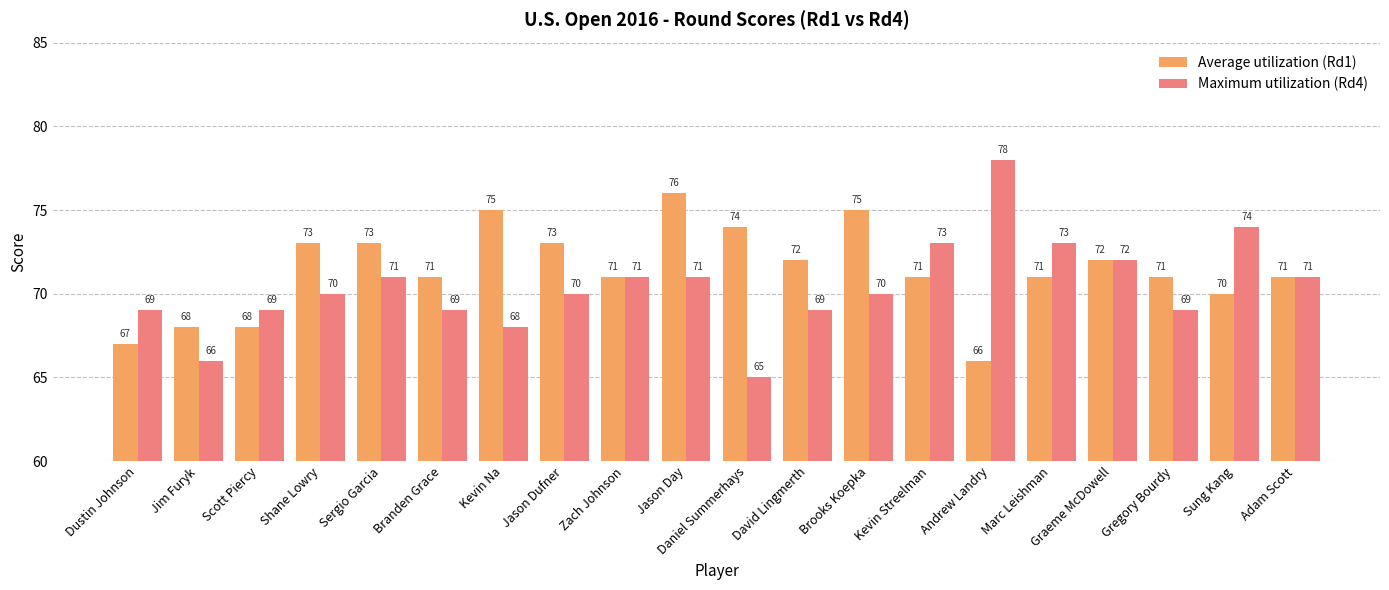

What is the greatest value displayed?

78